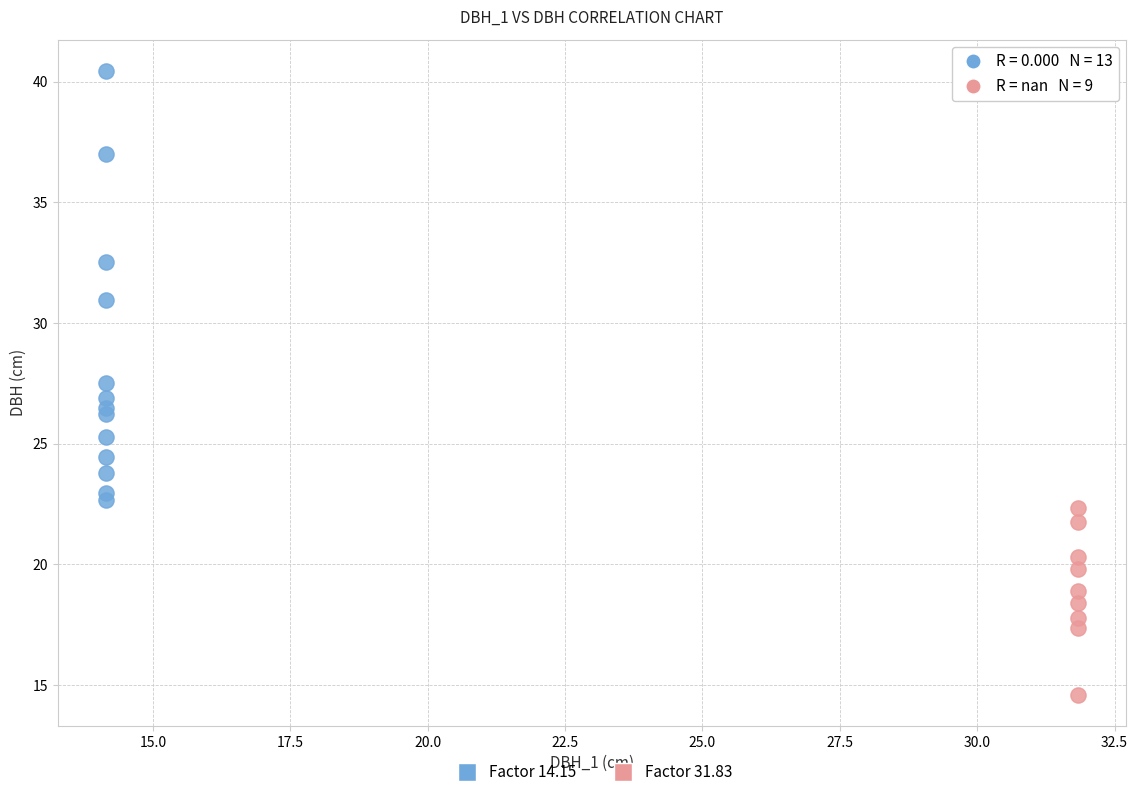

Which series contains the highest Y value?

Factor 14.15